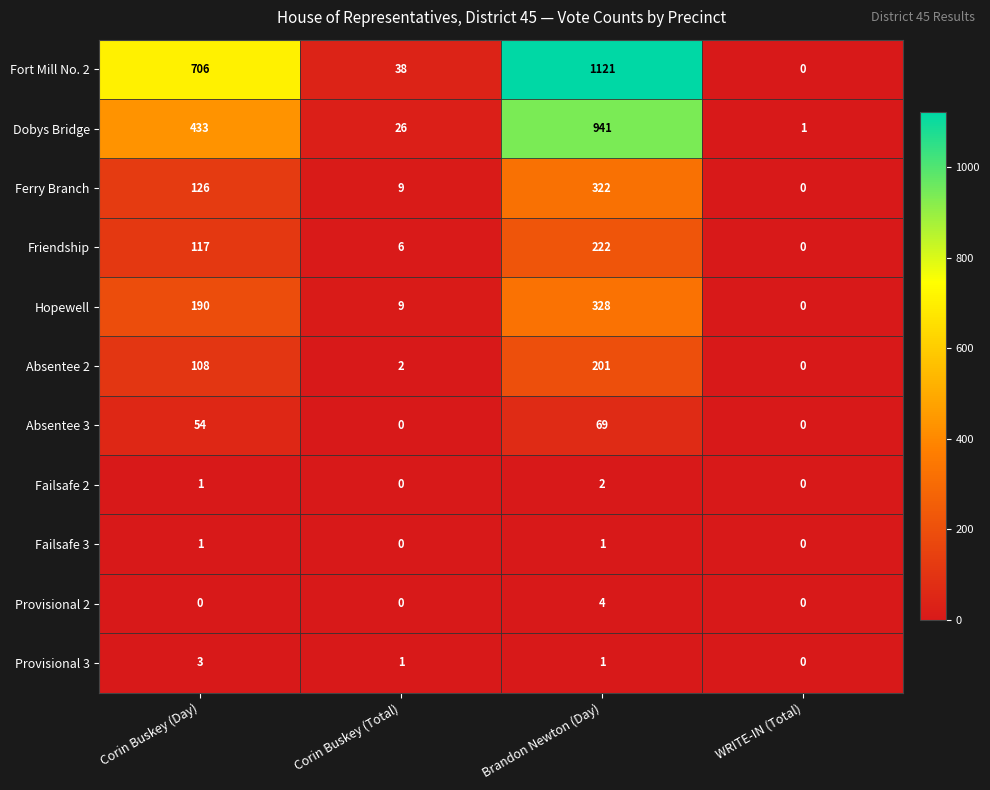

Which series has the widest spread of values?

Fort Mill No. 2